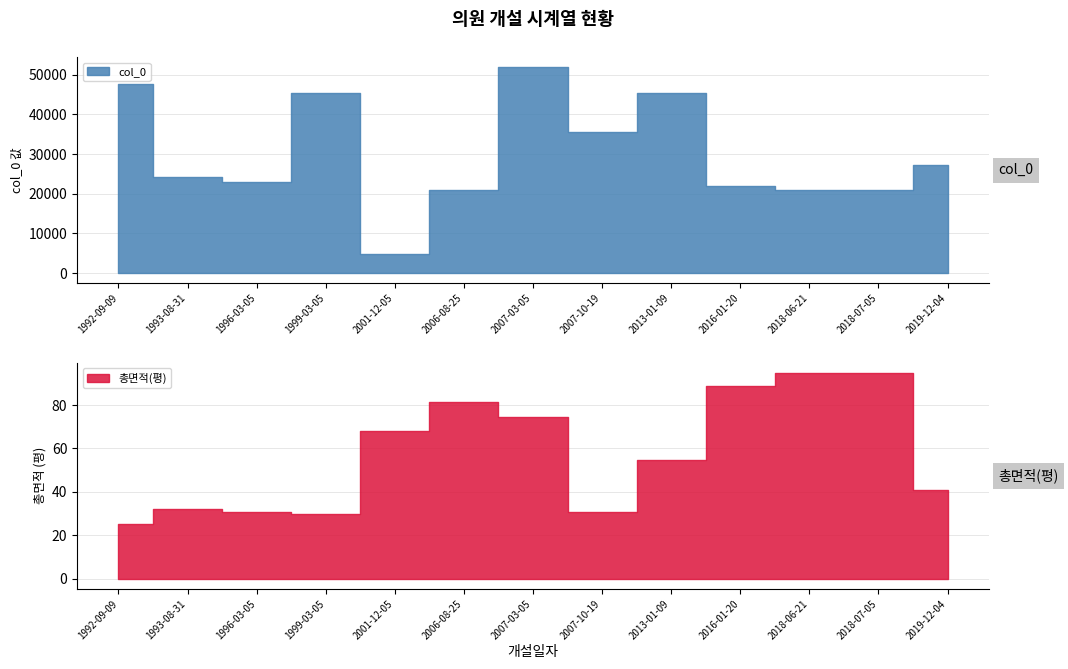

Is the value of col_0 at 1992-09-09 greater than the value of 총면적(평) at 1999-03-05?

Yes